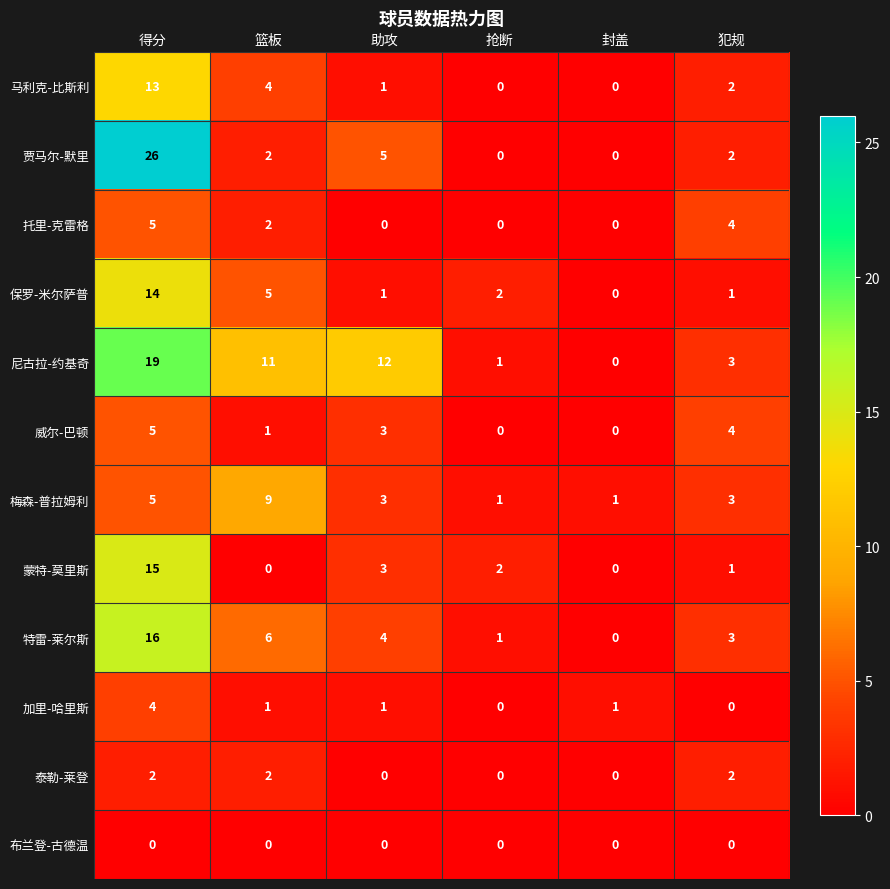

At which category is the sum across all series the highest?

得分